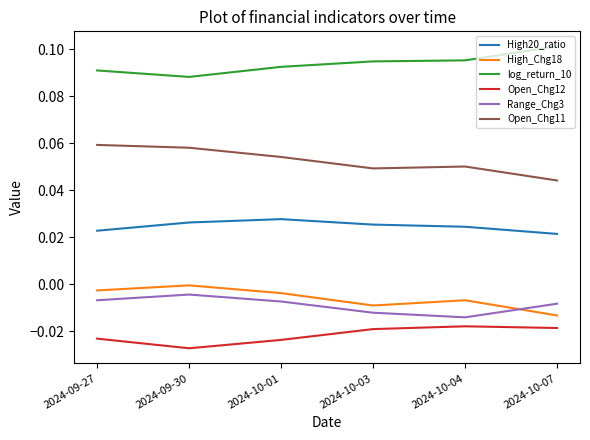

Which series has the largest total across all categories?

log_return_10